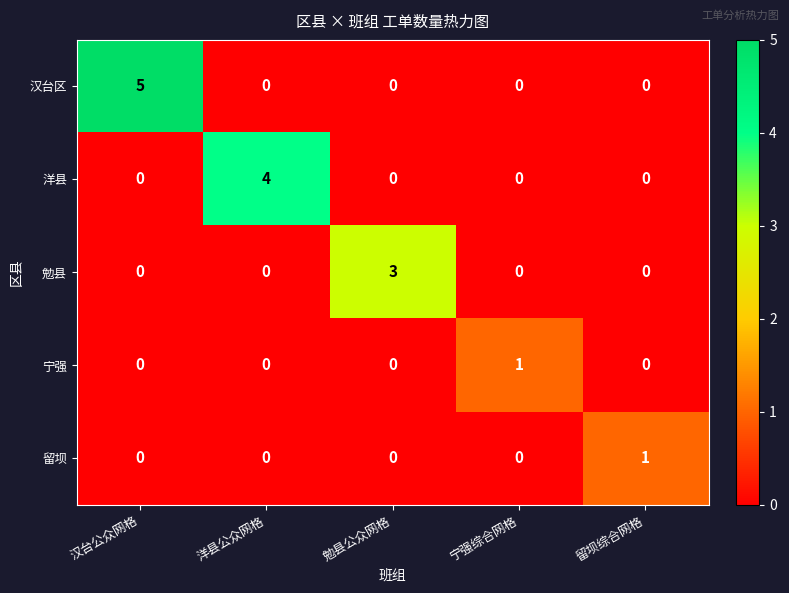

Reading right to left, list all the values displayed in this chart.

汉台区: 0	0	0	0	5
洋县: 0	0	0	4	0
勉县: 0	0	3	0	0
宁强: 0	1	0	0	0
留坝: 1	0	0	0	0